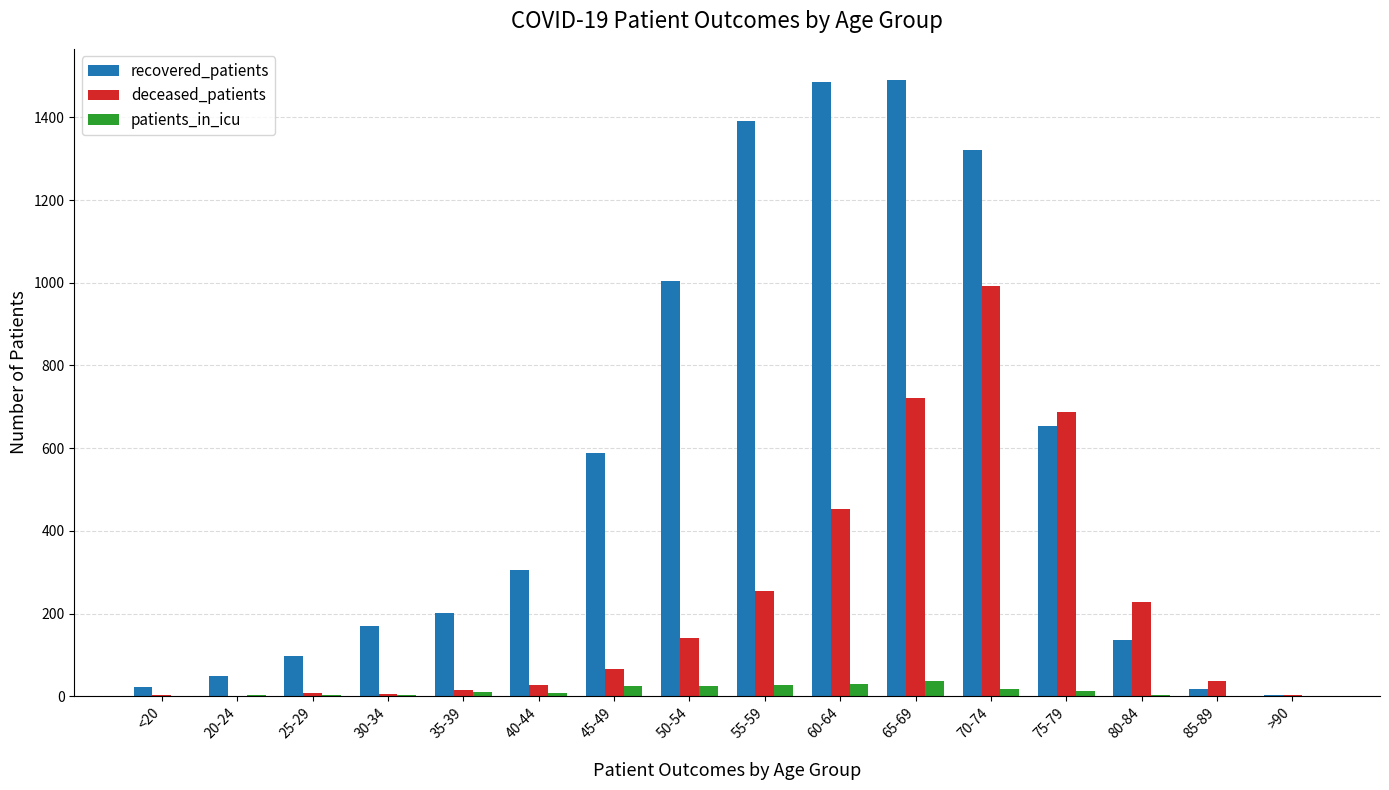

The value of deceased_patients at 50-54 is 229. True or false?

False